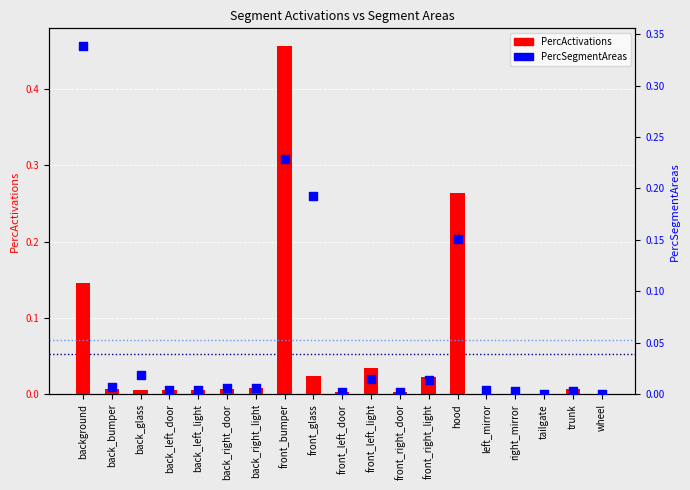

Which series has the largest Y range (max minus min)?

PercActivations